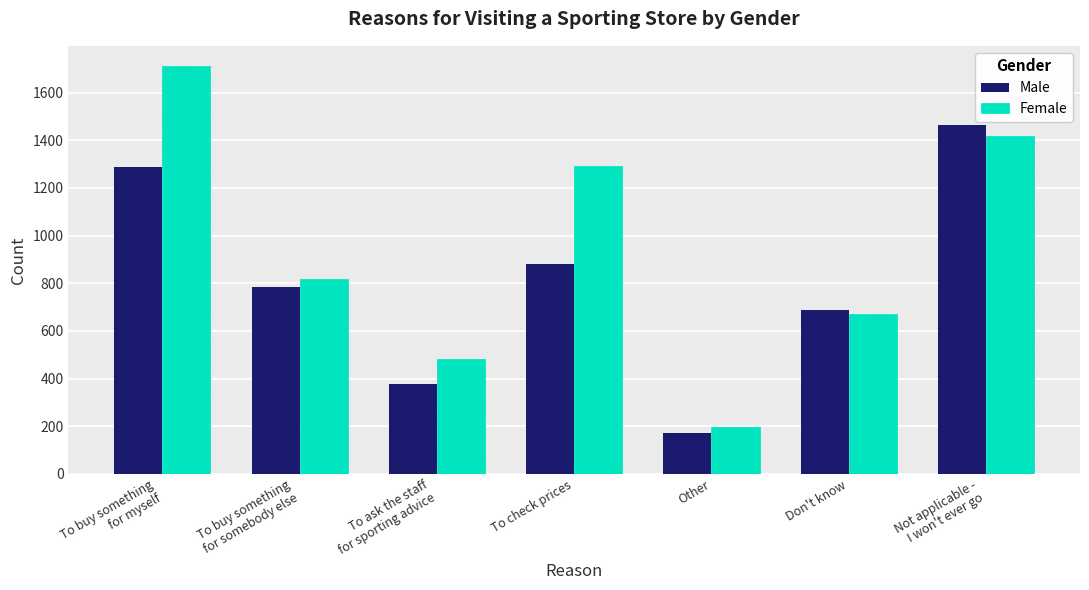

Are the bars grouped side by side (vs. stacked)?

Yes